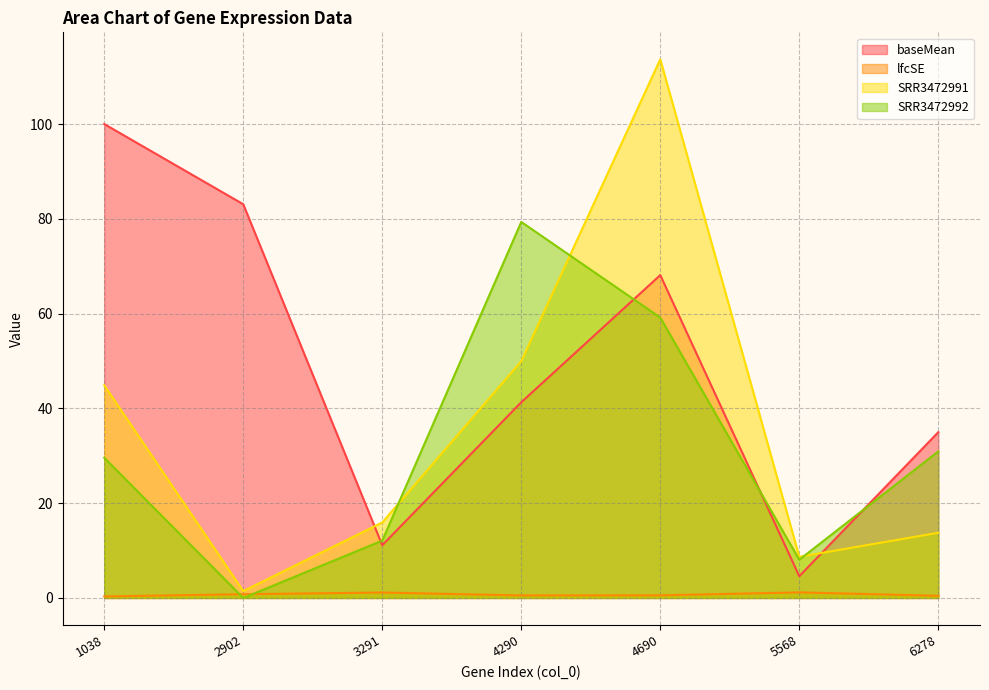

How many distinct data groups are displayed?

4